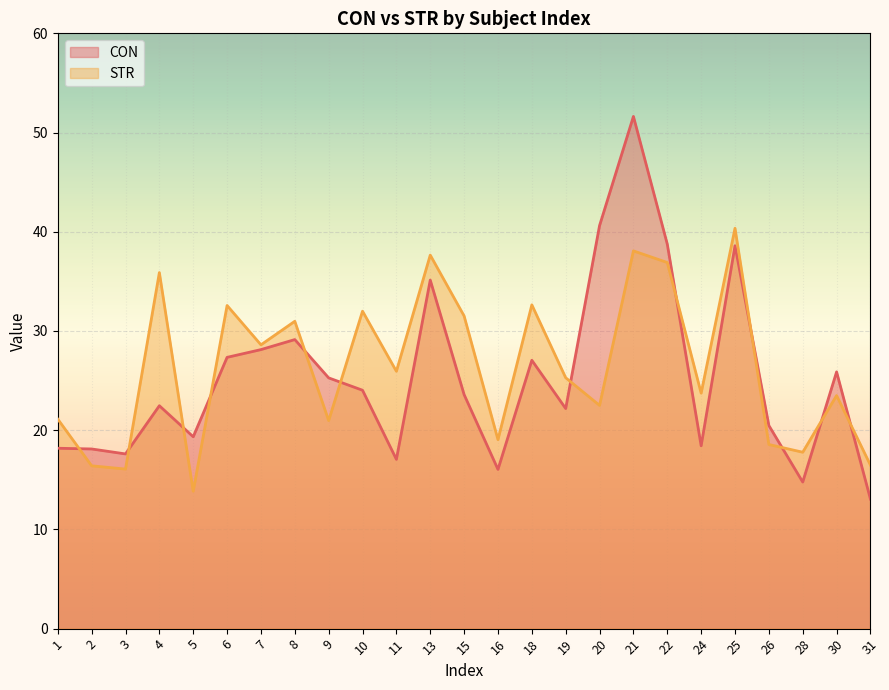

Is the value of STR at 31 greater than the value of CON at 2?

No